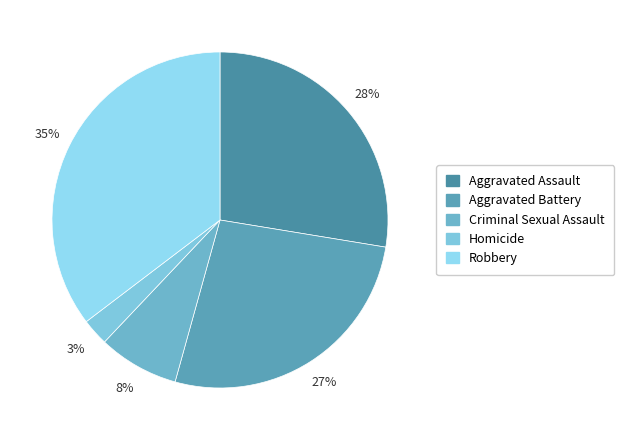

Does any single category account for the majority?

No